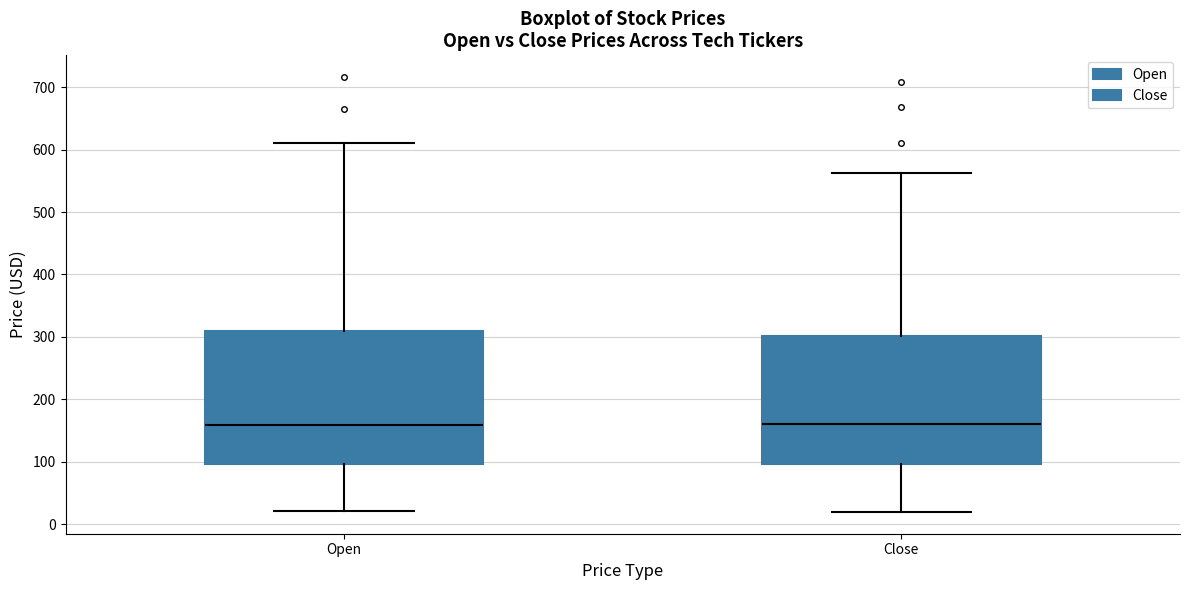

Reading left to right, transcribe this box plot: for each box, give where its median line is, the range the box spans, and where its two whiskers end, as read against the y-axis. The values are not printed on the chart, so give them approximately, as read against the axis.

Open: median 160, box 100 to 310, whiskers 20 to 610
Close: median 160, box 100 to 300, whiskers 20 to 560